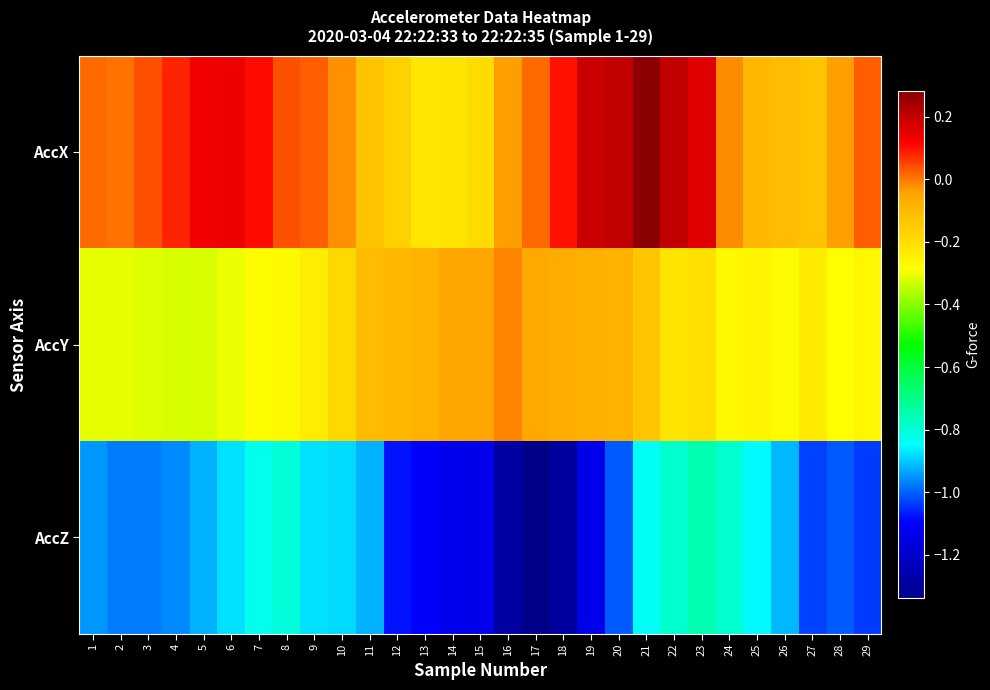

How many distinct data groups are displayed?

3